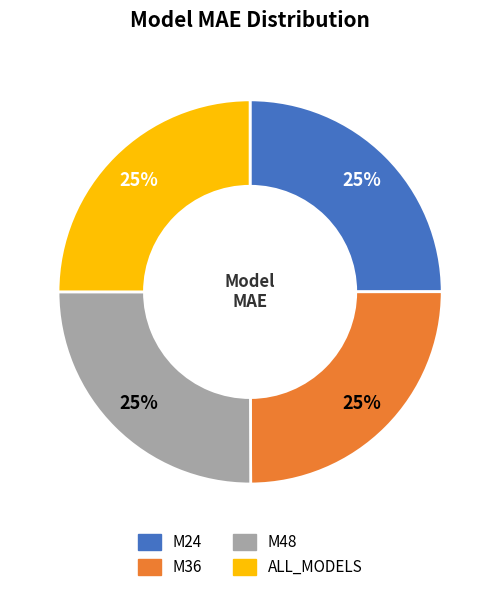

What is the ratio of the value at M24 to the value at M48?

1.0